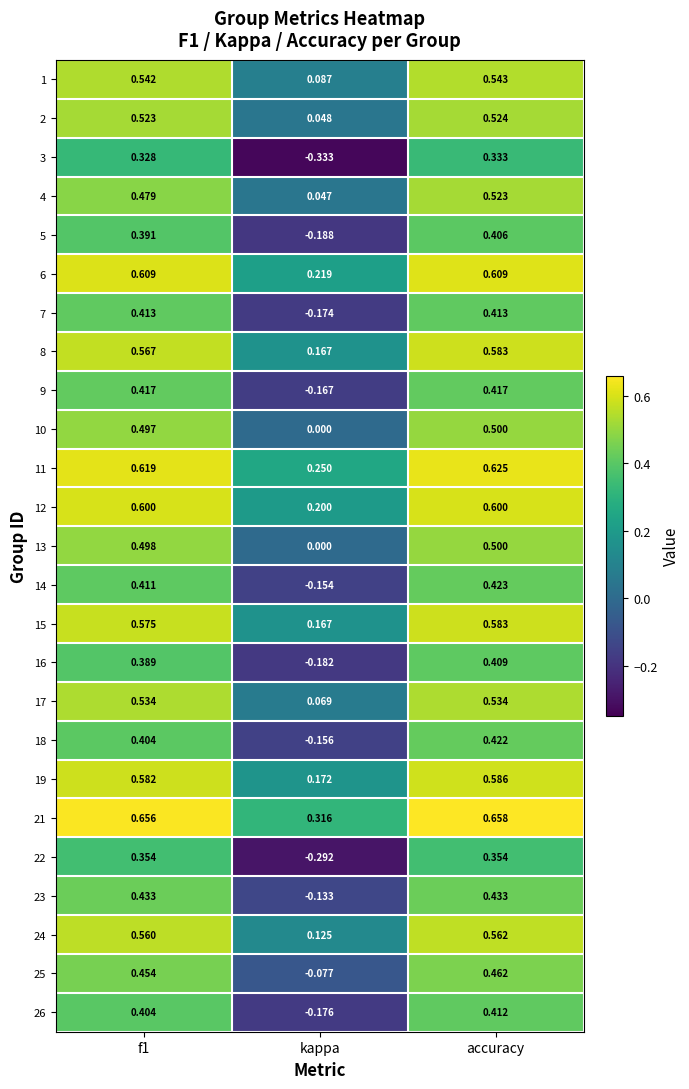

Is the value of 6 at accuracy greater than the value of 17 at kappa?

Yes